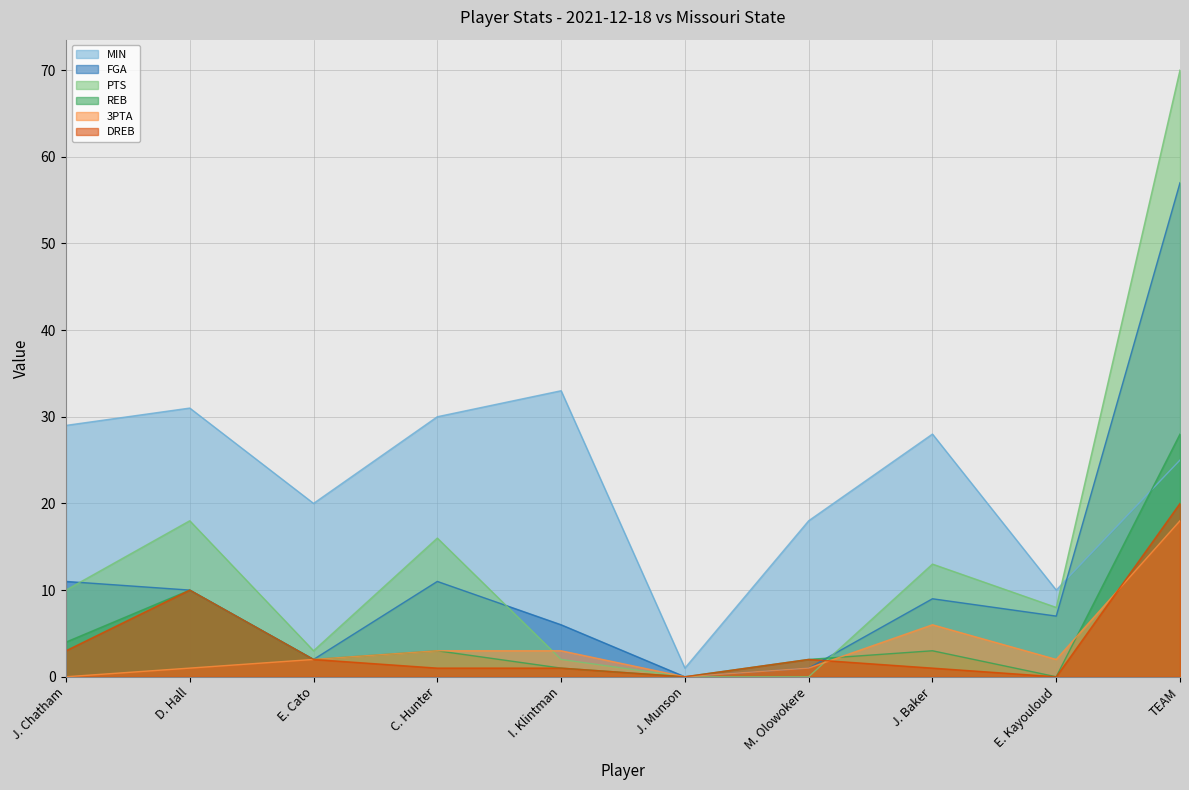

At which label does 3PTA first exceed 2?

C. Hunter